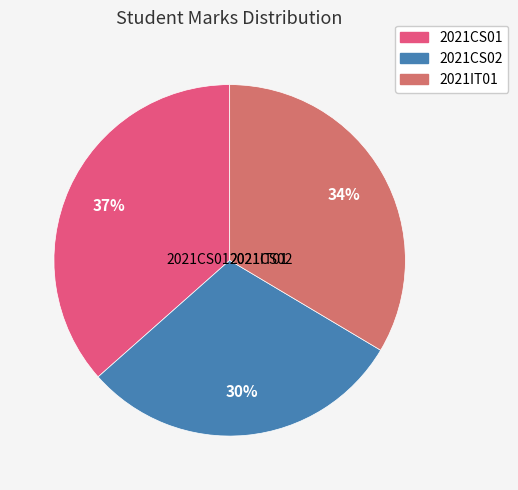

Is it true that 2021CS02 is 30% of the pie?

True